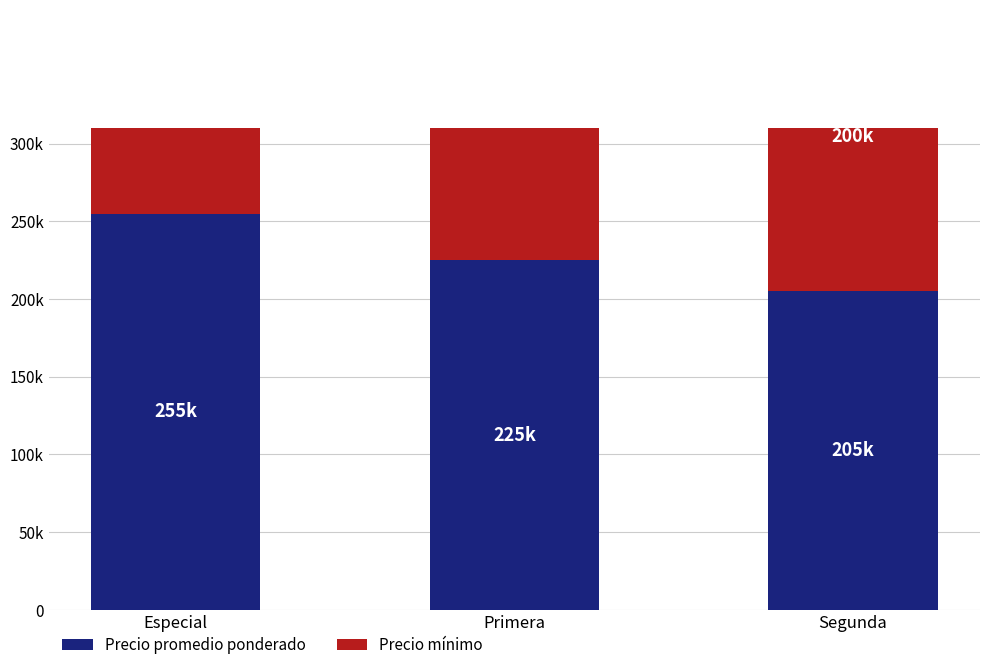

Where does the Precio mínimo series first go above 220000?

Especial